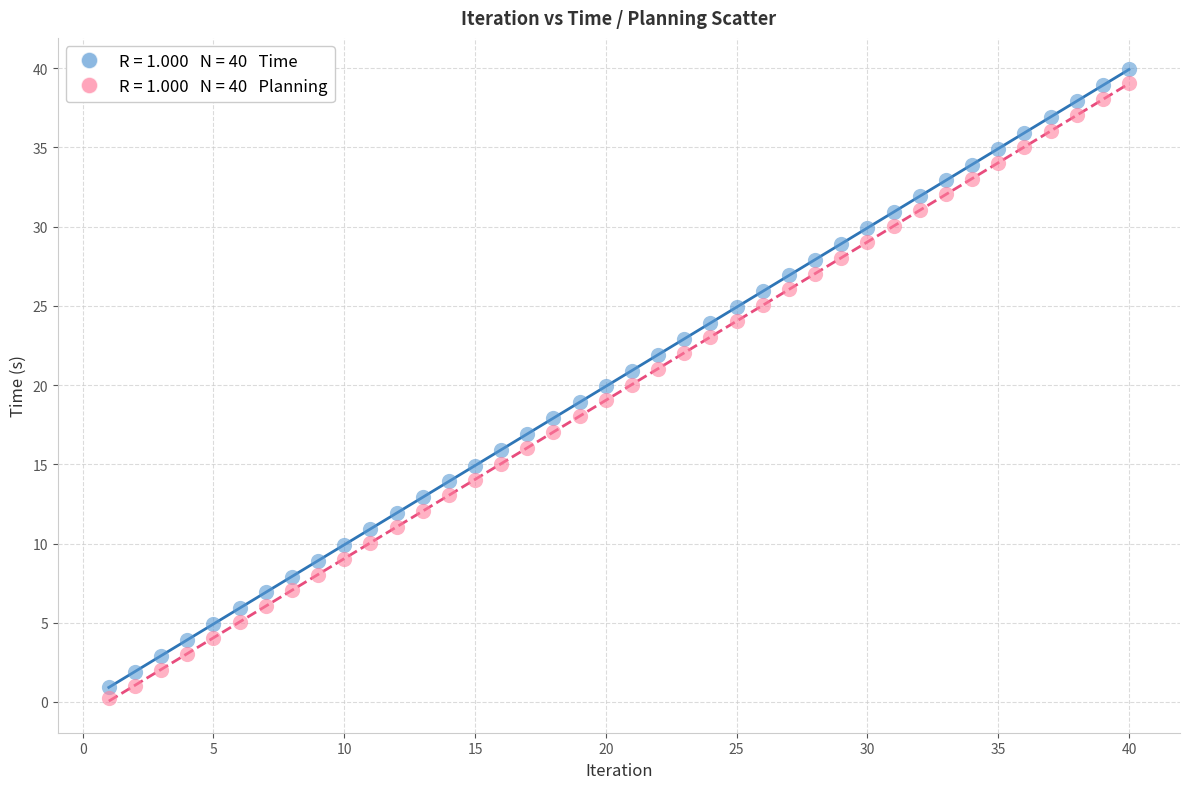

Across all data points, what is the range of Y values (max minus min)?

39.7